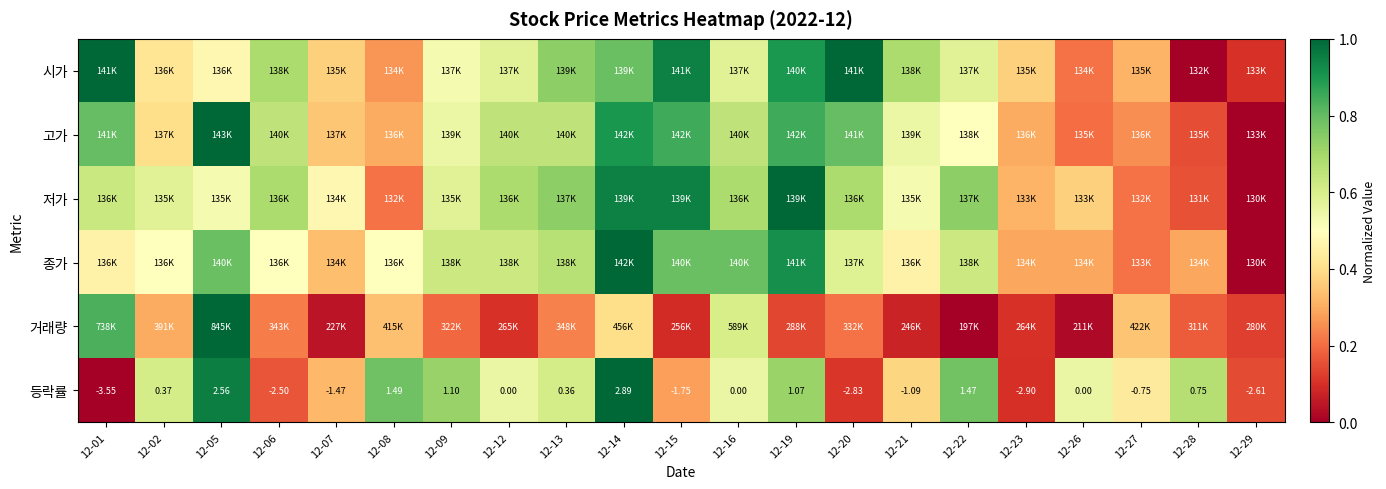

Is it true that 등락률 equals 0.6 at 12-02?

True